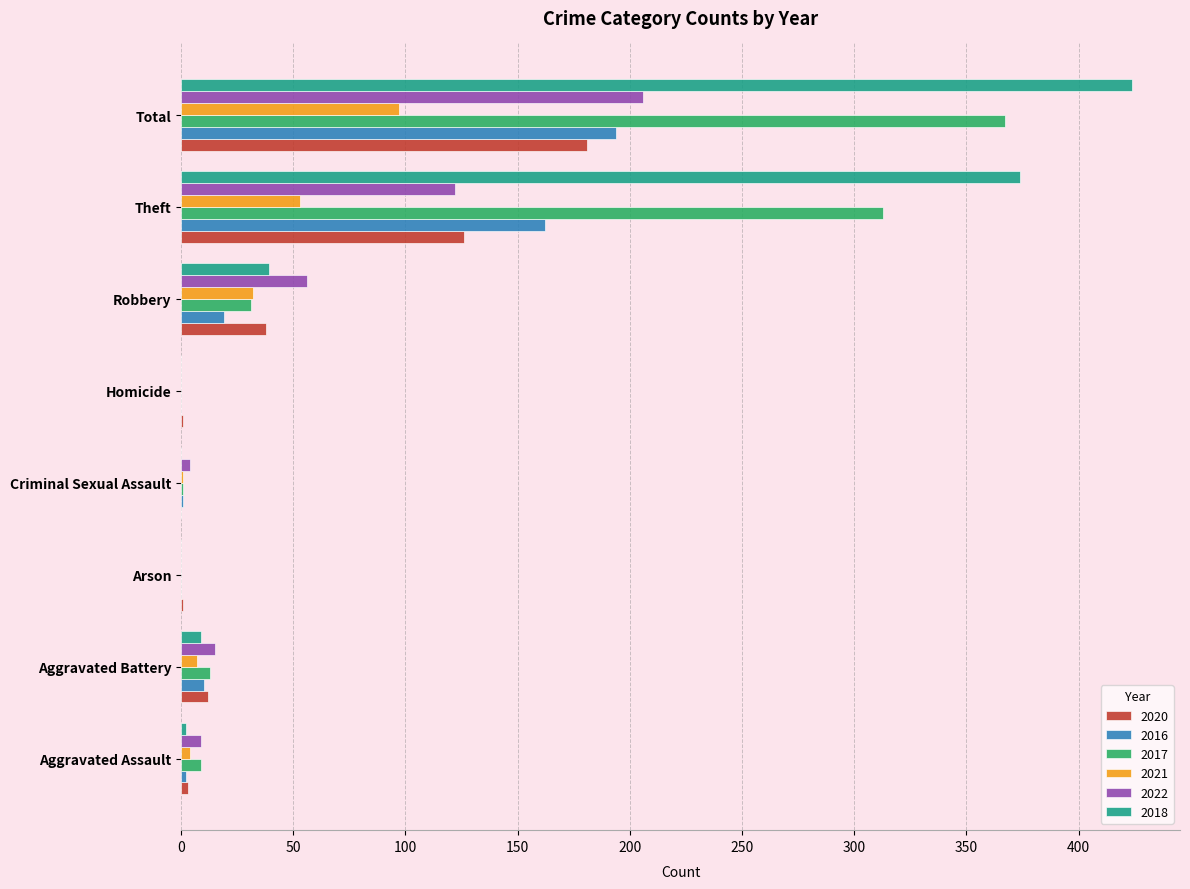

At which label is 2021 closest to 48?

Theft